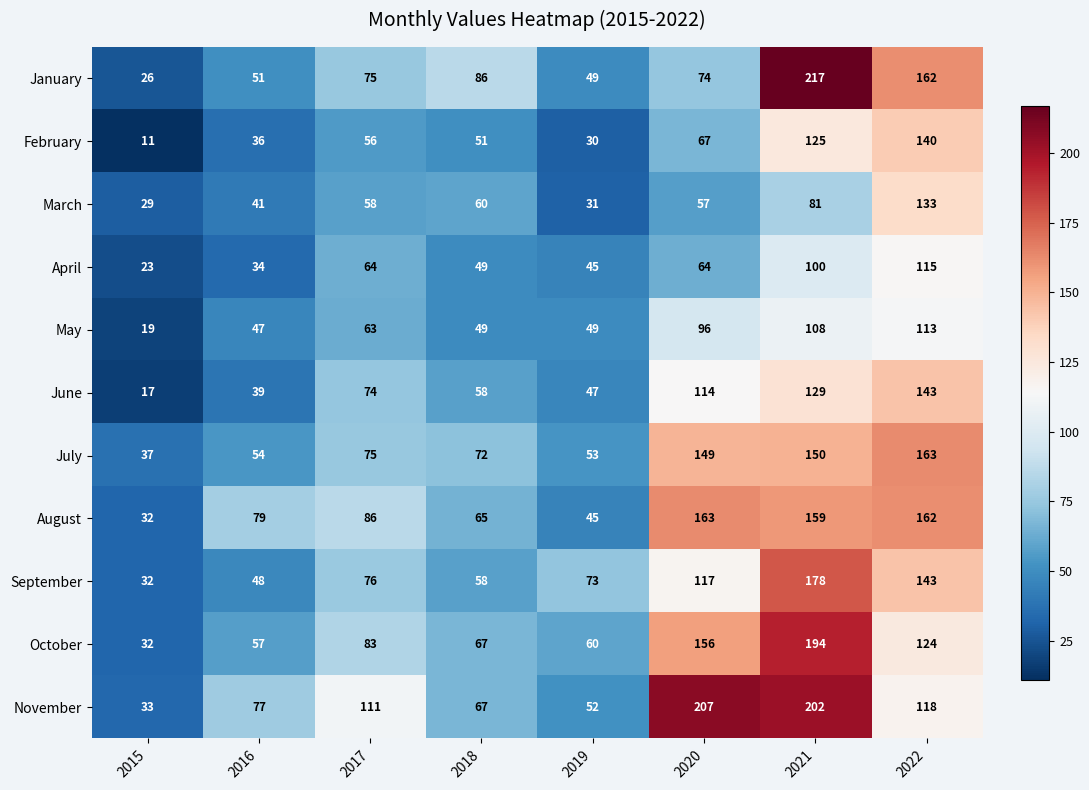

How many values in the February series are below 56?

4